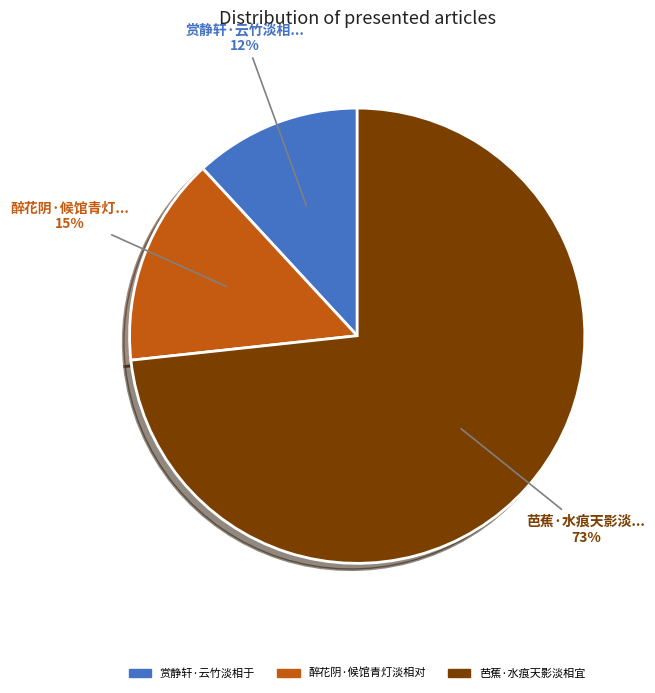

To the nearest percent, what is the combined percentage of 芭蕉·水痕天影淡相宜 and 醉花阴·候馆青灯淡相对?

88%